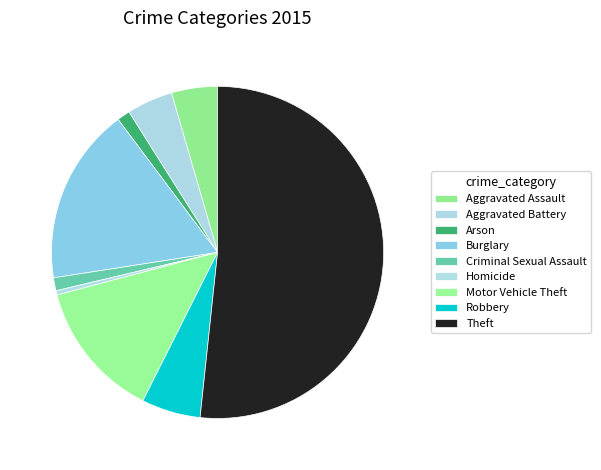

What percentage do Homicide and Robbery together represent?

6.2%